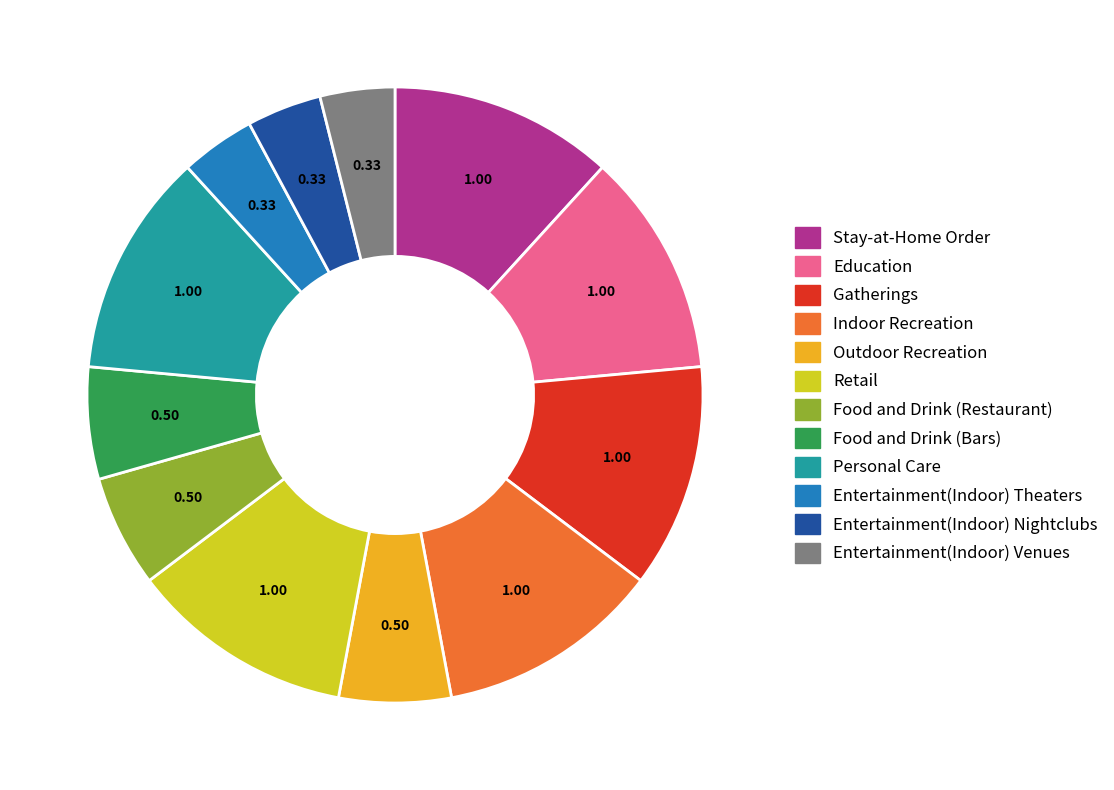

Is there any slice that represents more than half of the pie?

No